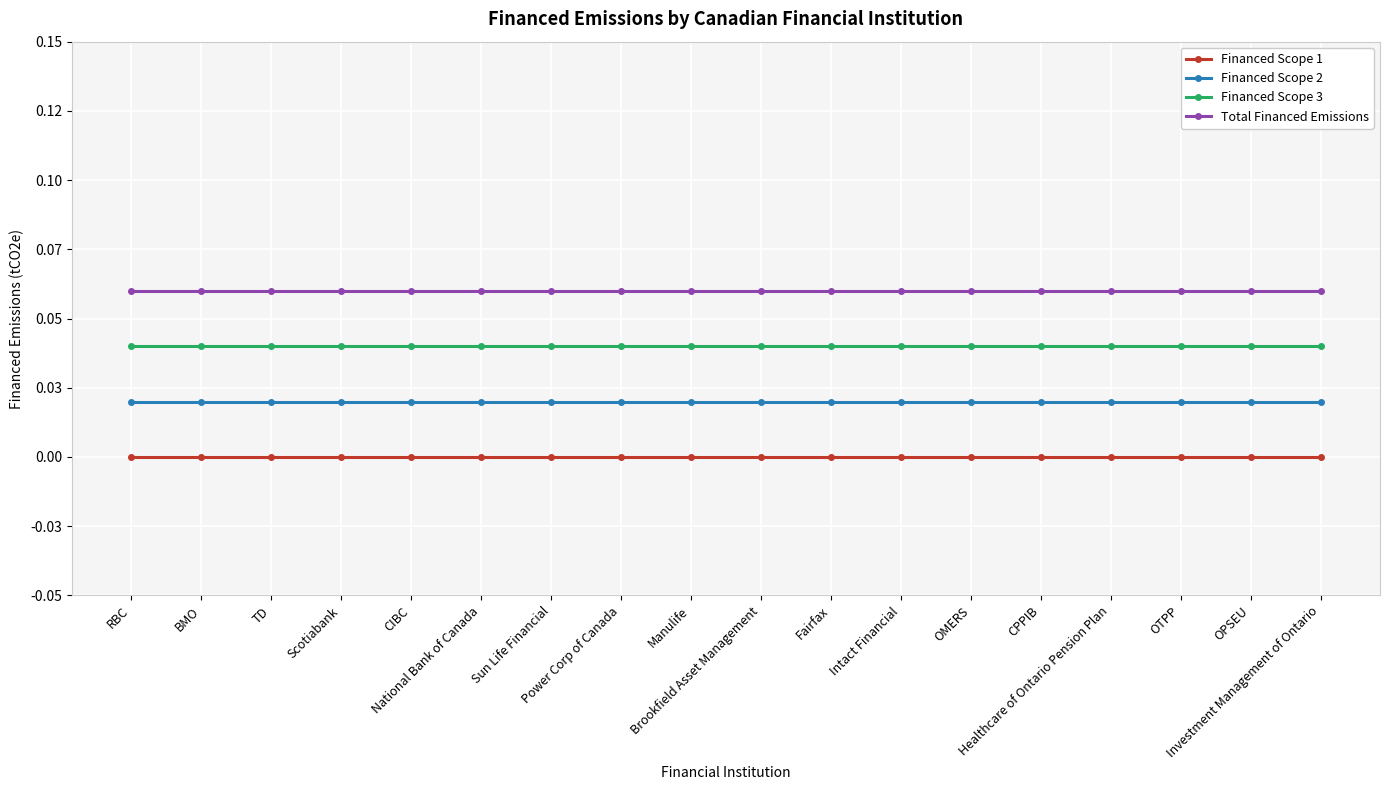

What are all the series names shown in the legend?

Financed Scope 1, Financed Scope 2, Financed Scope 3, Total Financed Emissions